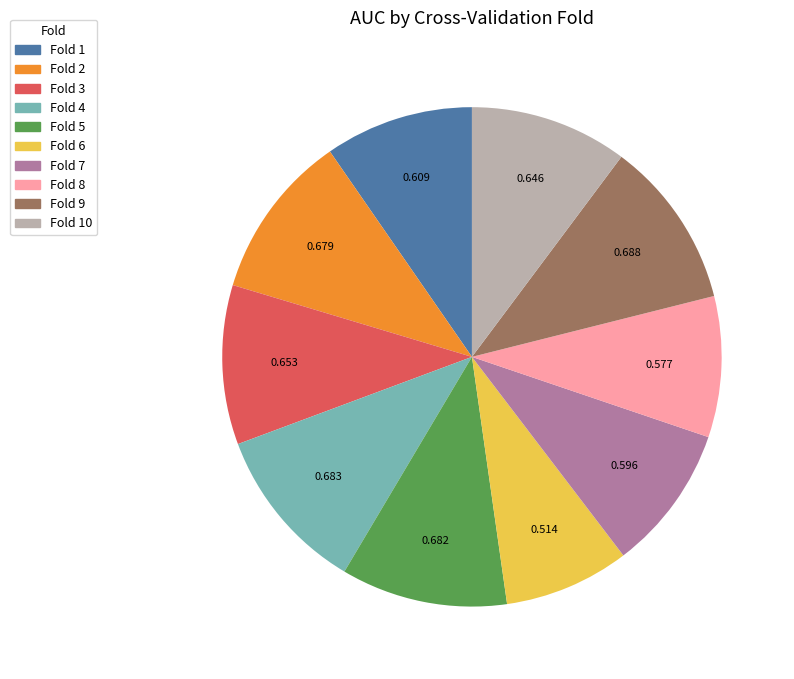

Is there any slice that represents more than half of the pie?

No